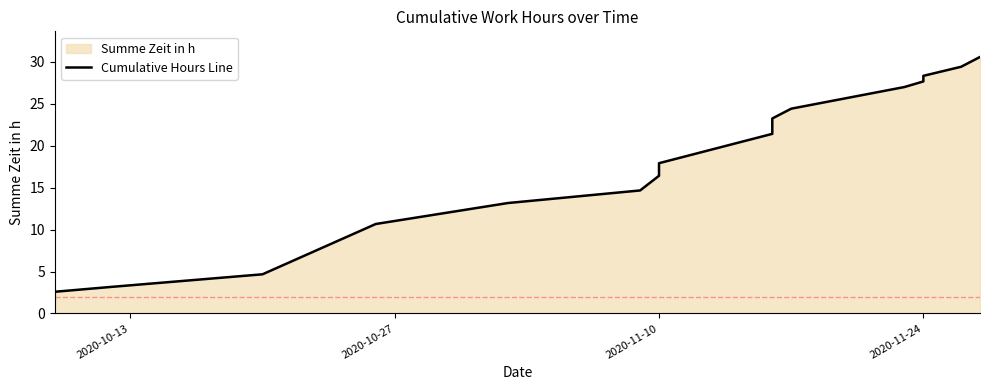

Read the value at 2020-11-24.

27.7